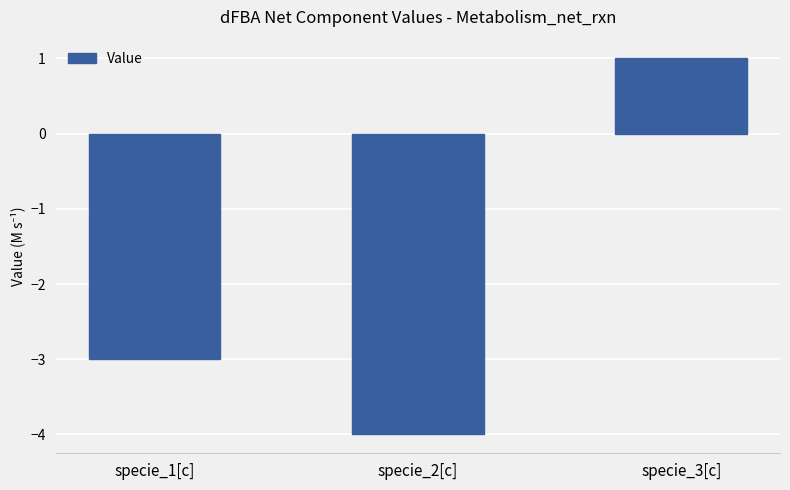

What is the value of the 2nd bar from the left?

-4